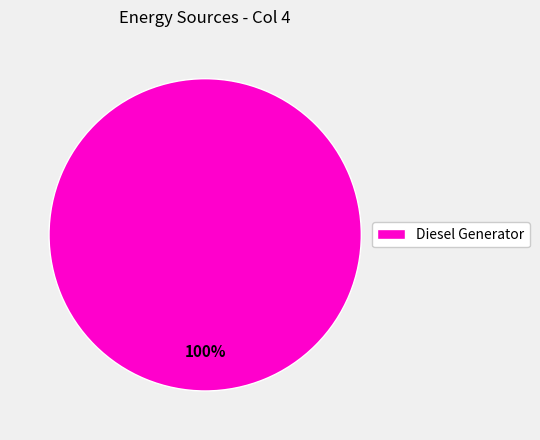

Which slice represents more than half of the pie?

Diesel Generator